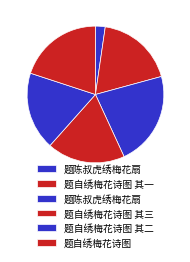

How many segments does this pie chart have?

6